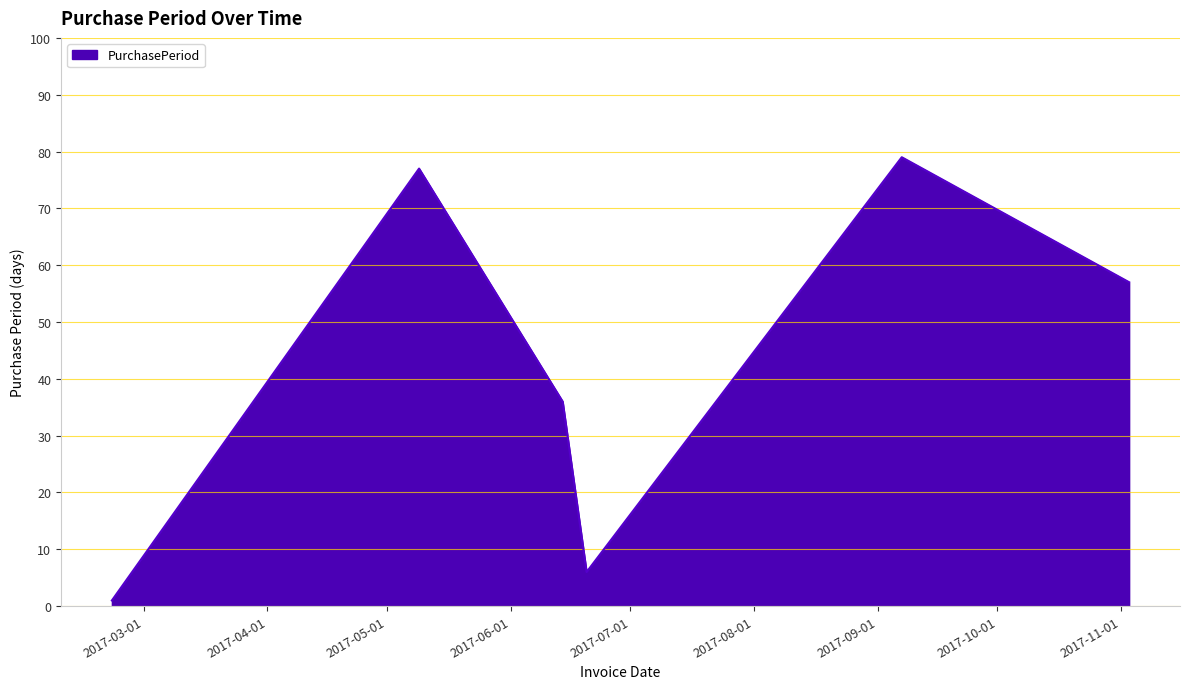

True or false: the data has more than 1 interior local peaks.

True